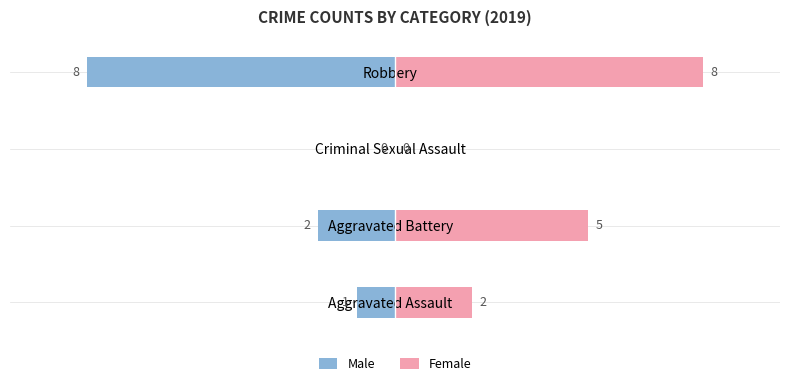

Are the bars grouped side by side (vs. stacked)?

Yes